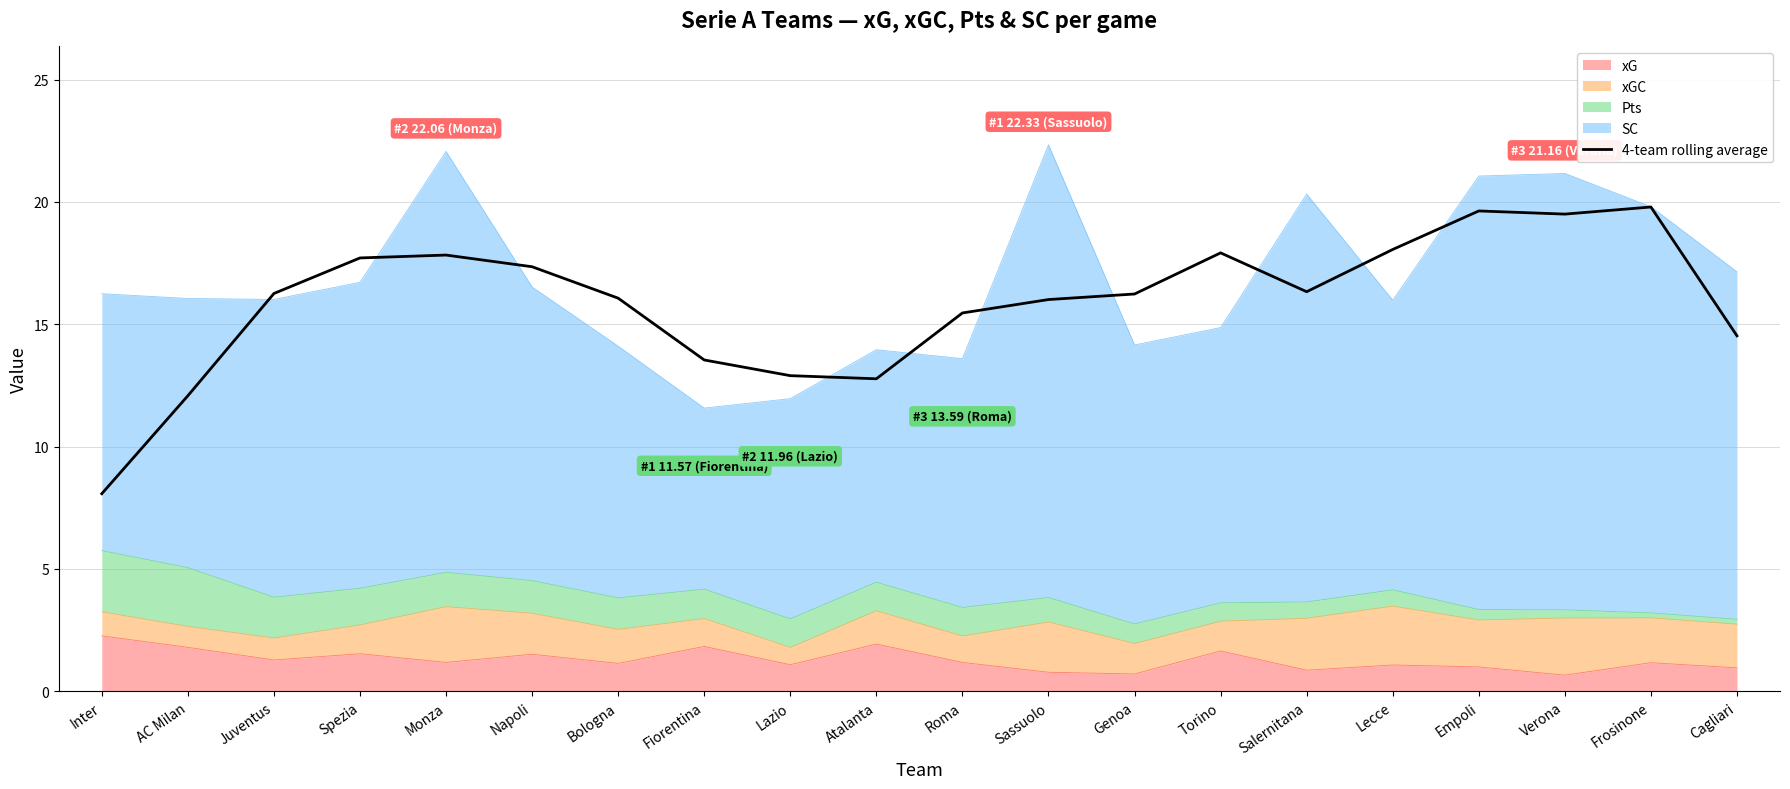

What is the label of the 1st point from the right?

Cagliari